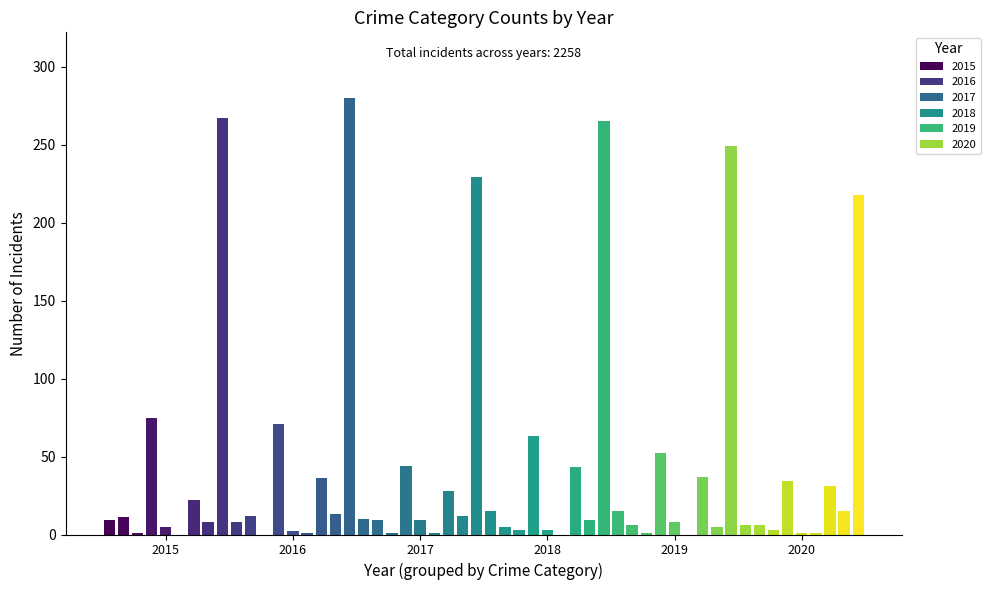

What is the average value of the 2020 series?

35